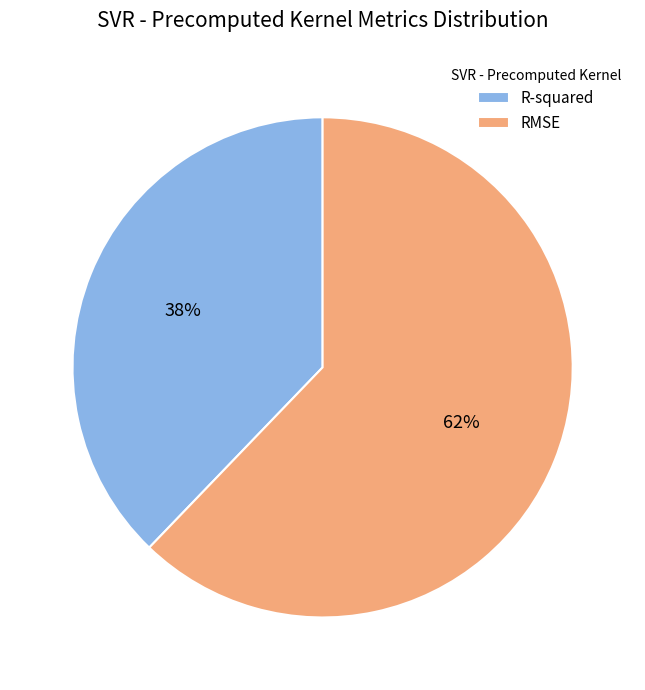

What percentage is the RMSE slice, to the nearest percent?

62%